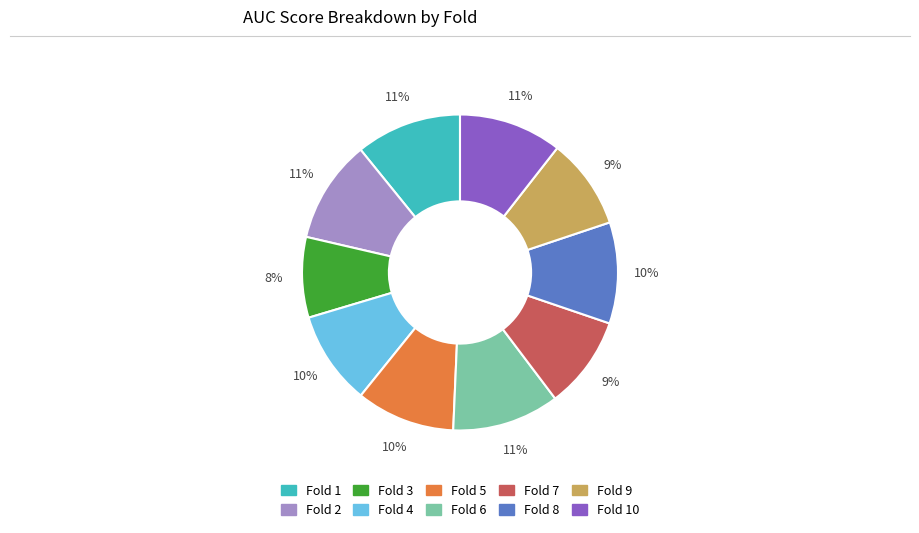

Combined, do Fold 10 and Fold 2 account for over 50%?

No